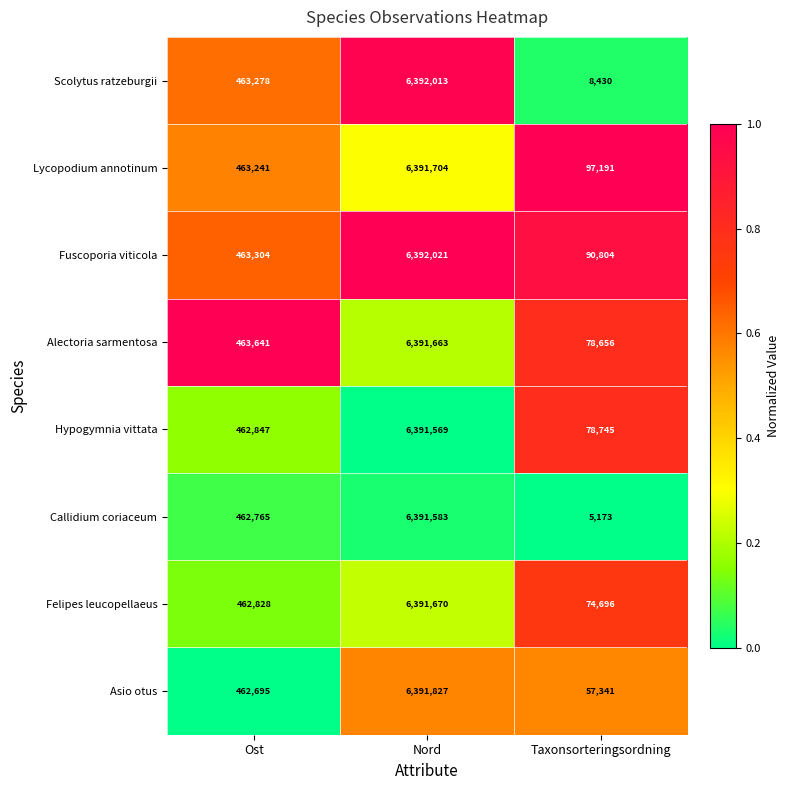

How many data points does each series have?

3